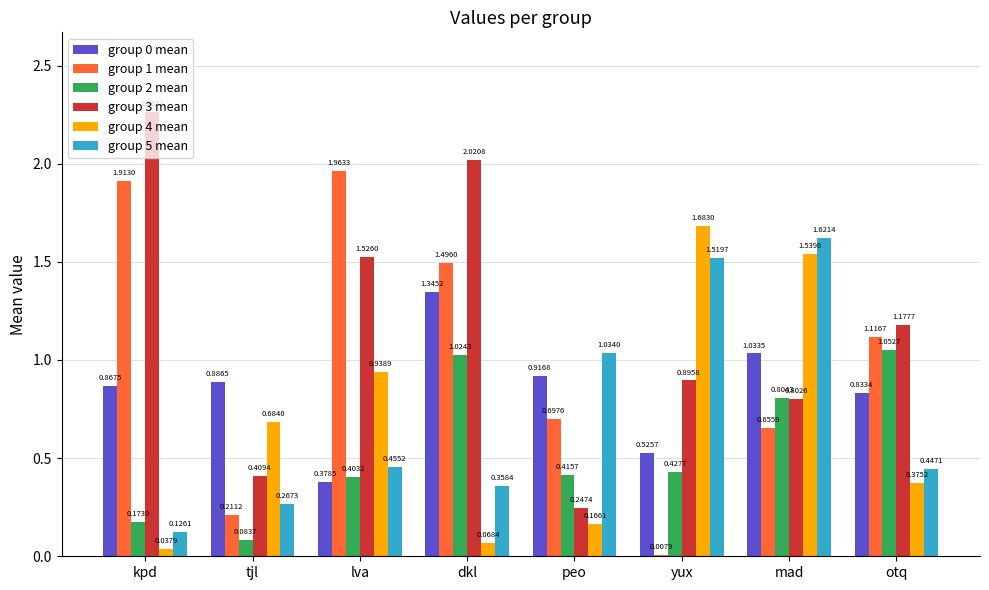

Which series has the largest total across all categories?

group 3 mean